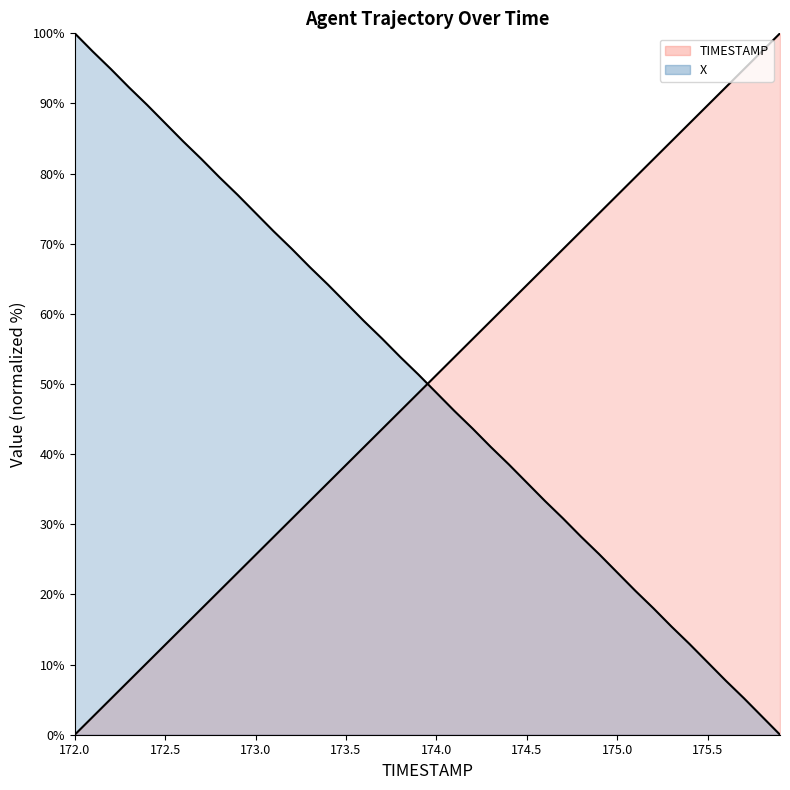

Which has a higher value, 173.0 or 173.7?

173.0